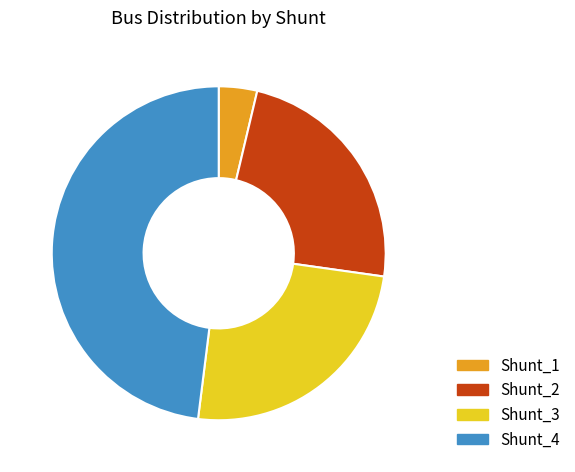

True or false: Shunt_1 accounts for 14% of the total.

False